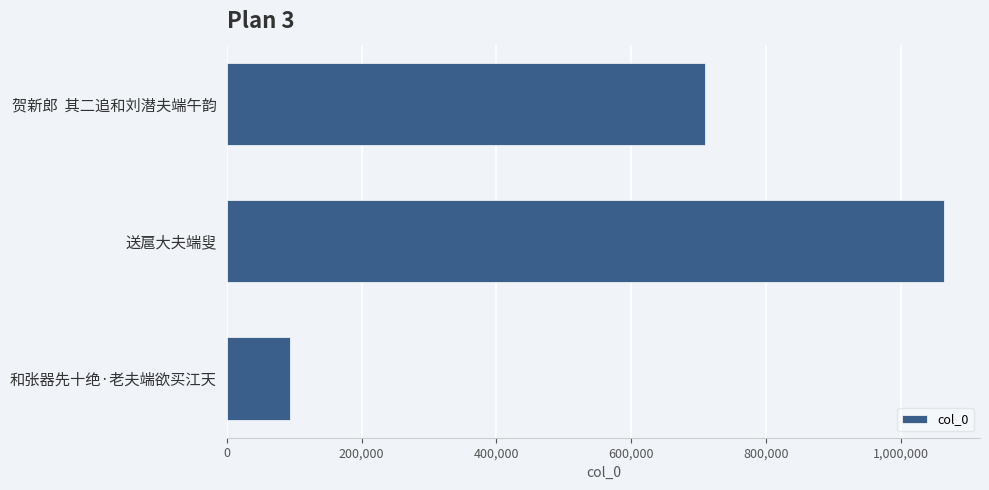

How many bars are there in total?

3